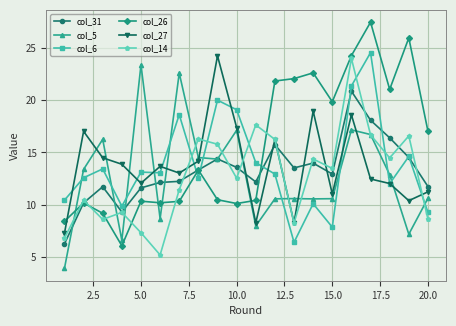

What is the maximum value for col_5?

23.4